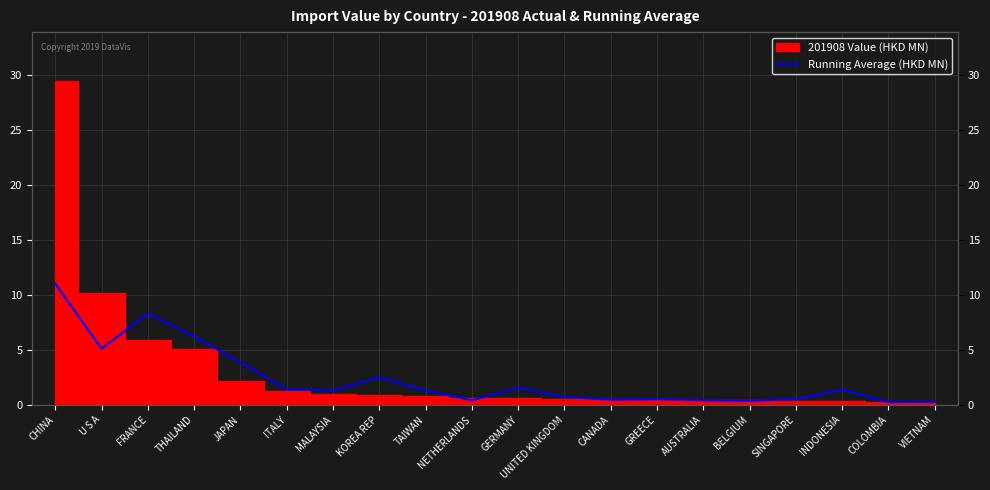

What is the label of the 15th point from the right?

ITALY